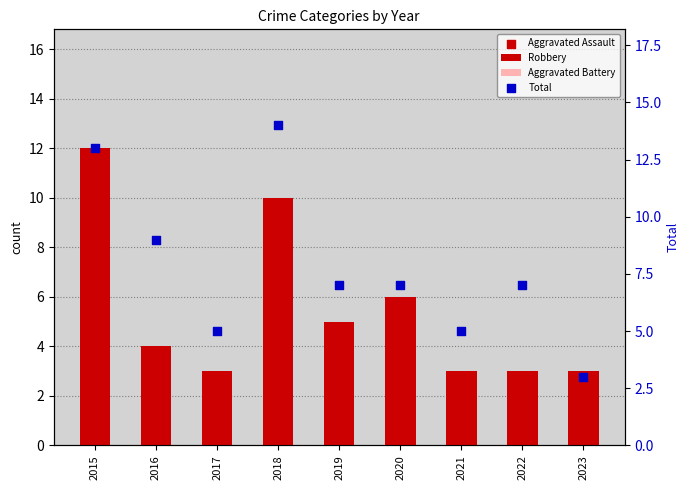

What are all the series names shown in the legend?

Robbery, Aggravated Battery, Aggravated Assault, Total